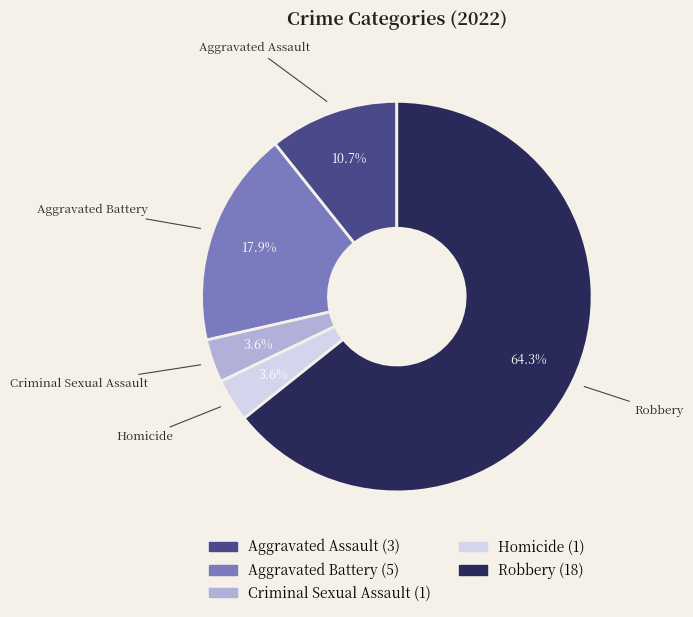

Combined, do Aggravated Battery and Criminal Sexual Assault account for over 50%?

No